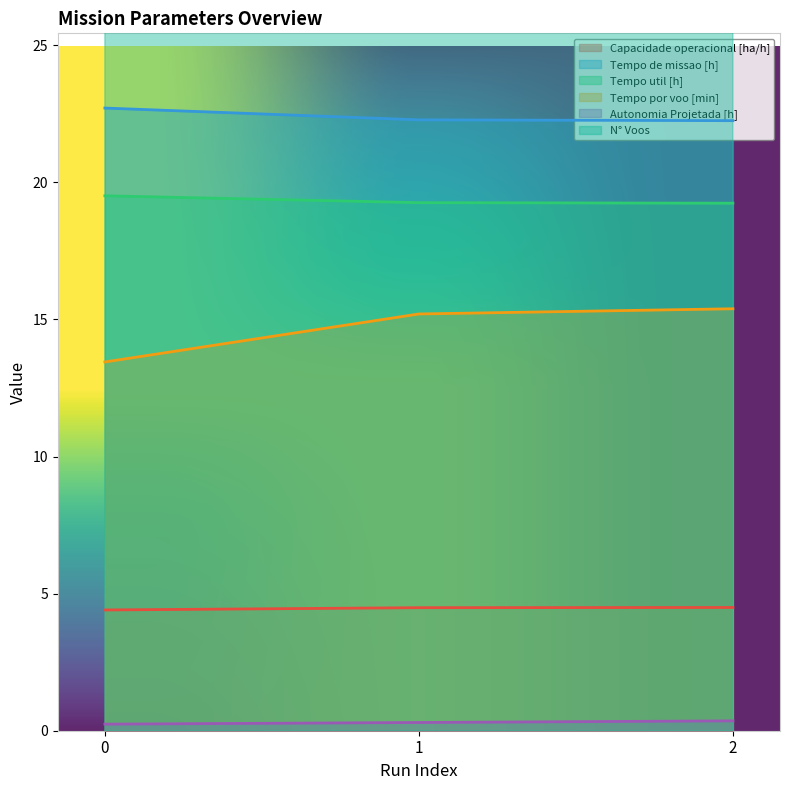

What is the difference between the maximum and minimum values in the Autonomia Projetada [h] series?

0.1